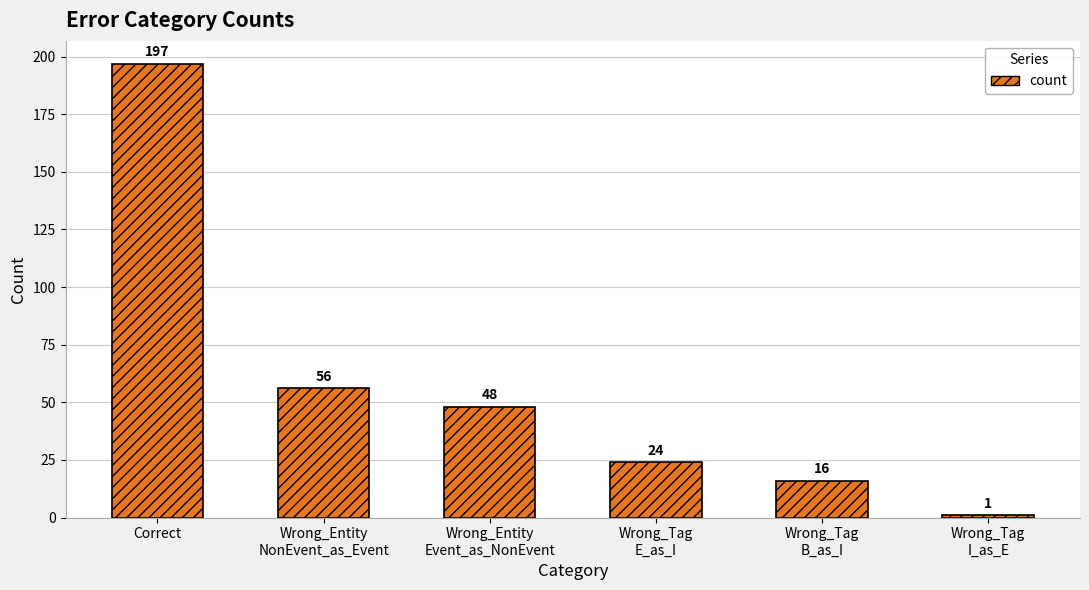

How many categories are shown in the chart?

6